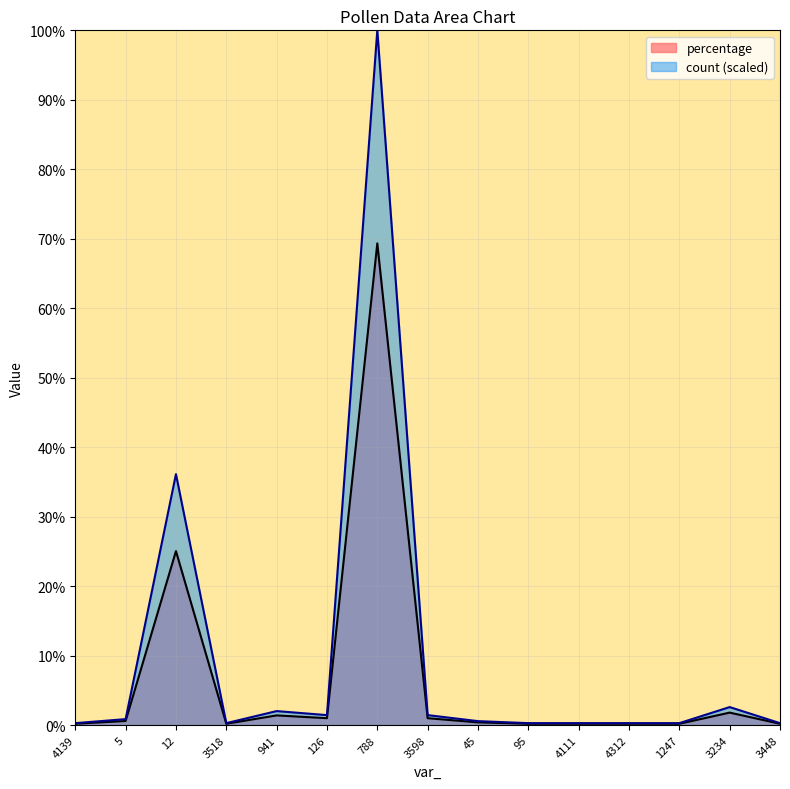

Which series has the widest spread of values?

count (scaled)